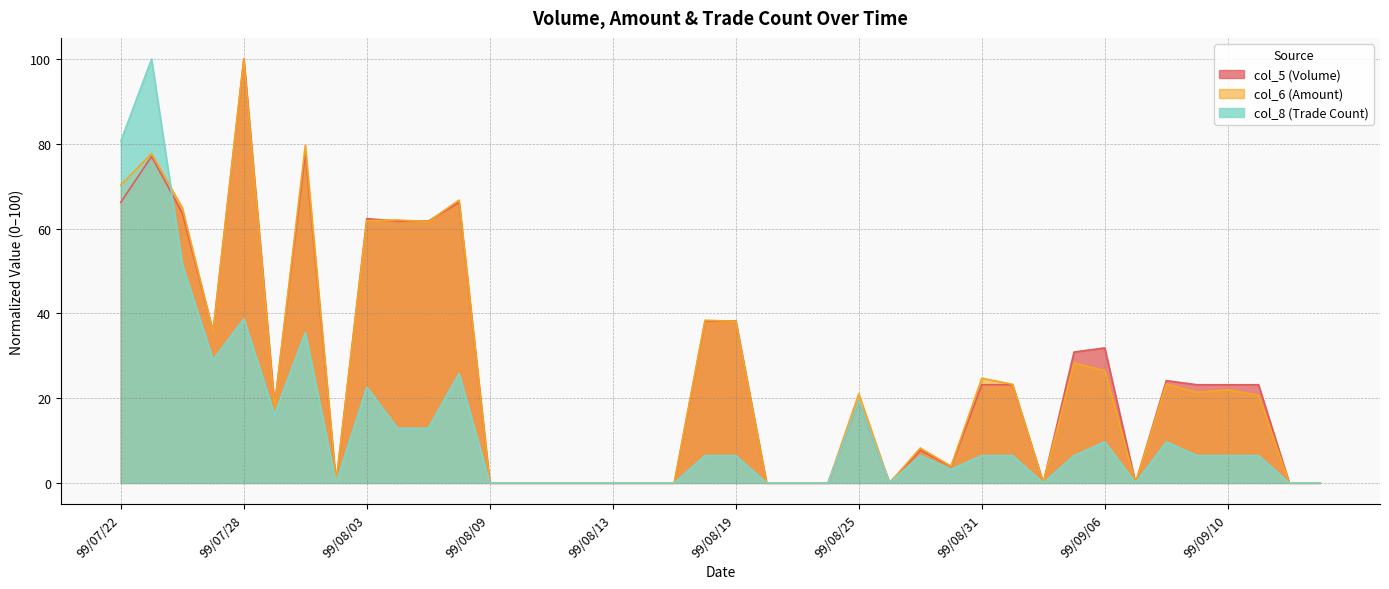

True or false: col_8 has a value of 2.2 at 99/09/10.

False